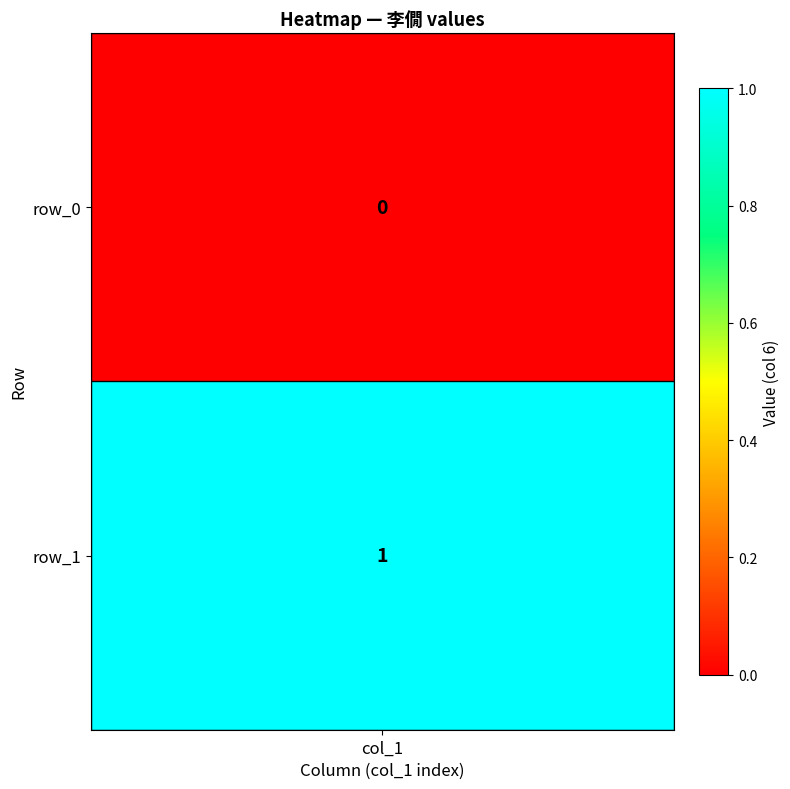

Is it true that the value at row_1 is 2?

False